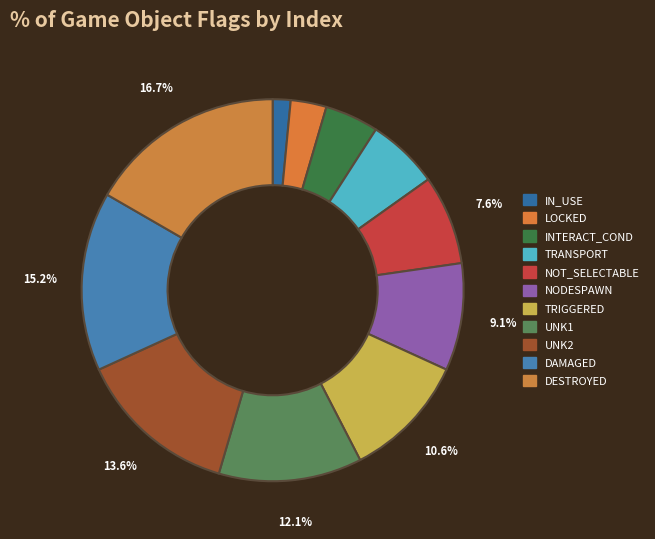

To the nearest percent, what is the combined percentage of TRIGGERED and UNK1?

23%